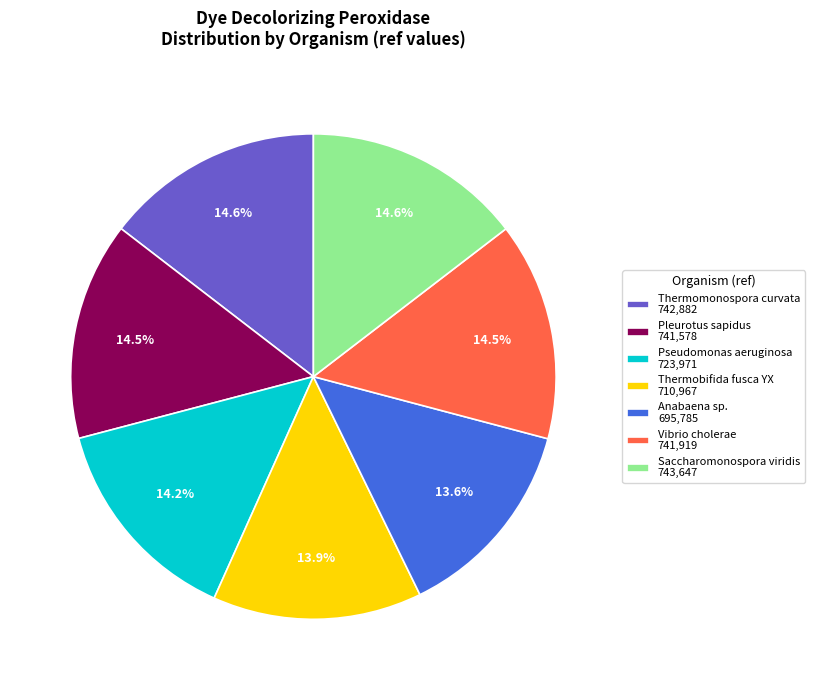

To the nearest percent, what is the difference between the largest and smallest slice percentages?

1%